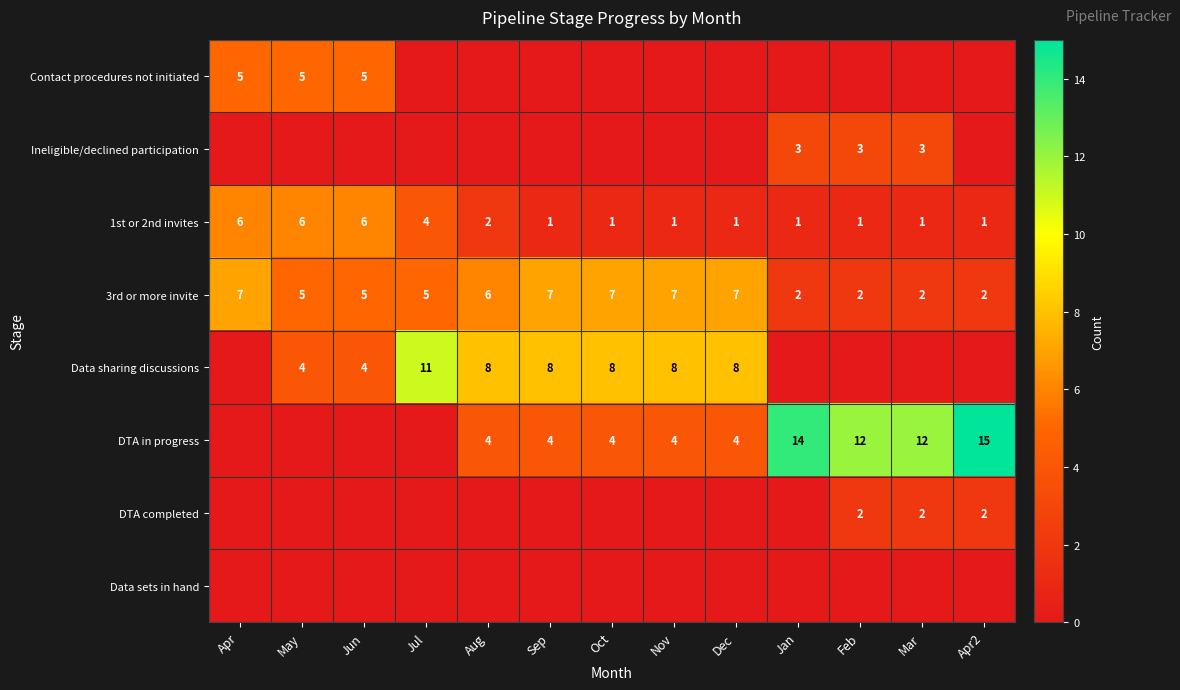

At how many categories does at least one series exceed 13?

2